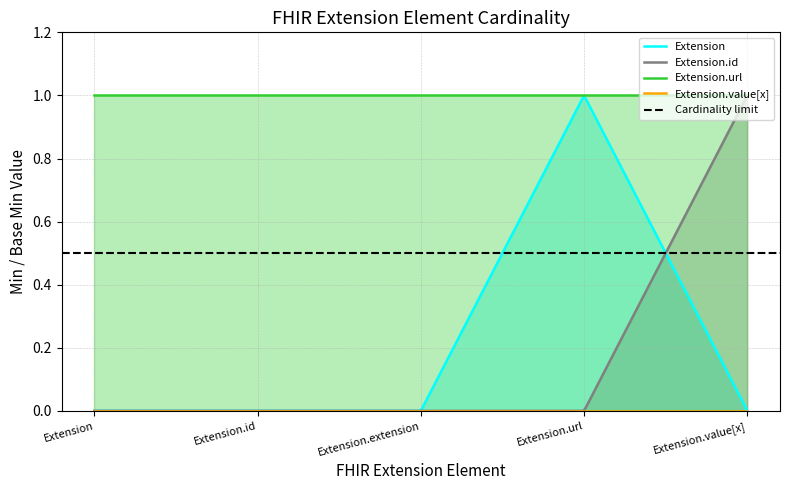

Which has a higher value, Extension.id or Extension?

Extension.id